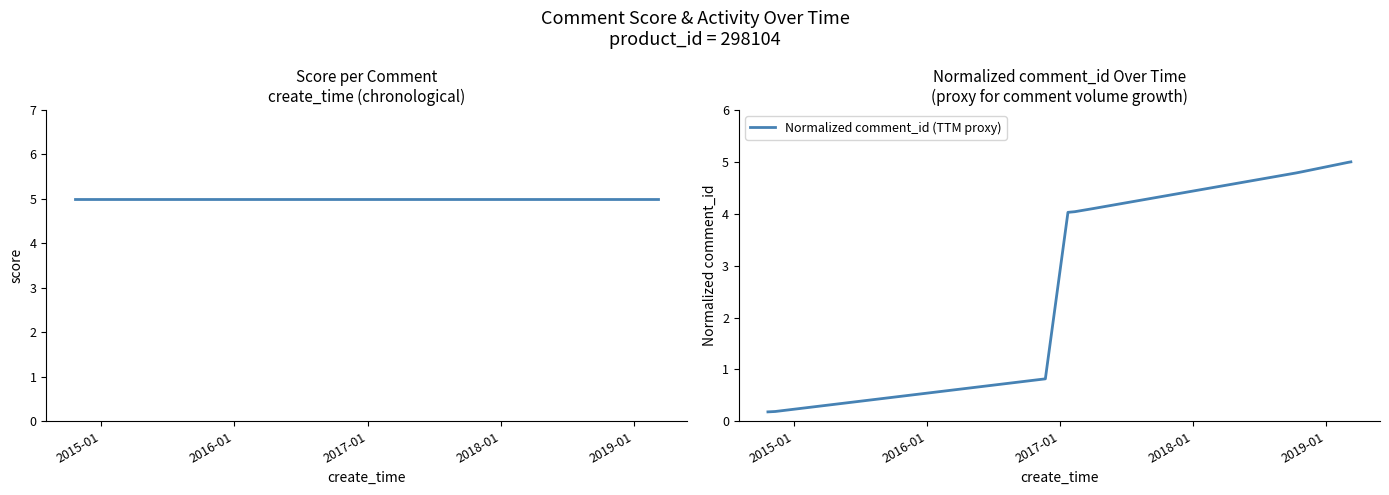

What is the maximum value for Normalized comment_id (TTM proxy)?

5.0